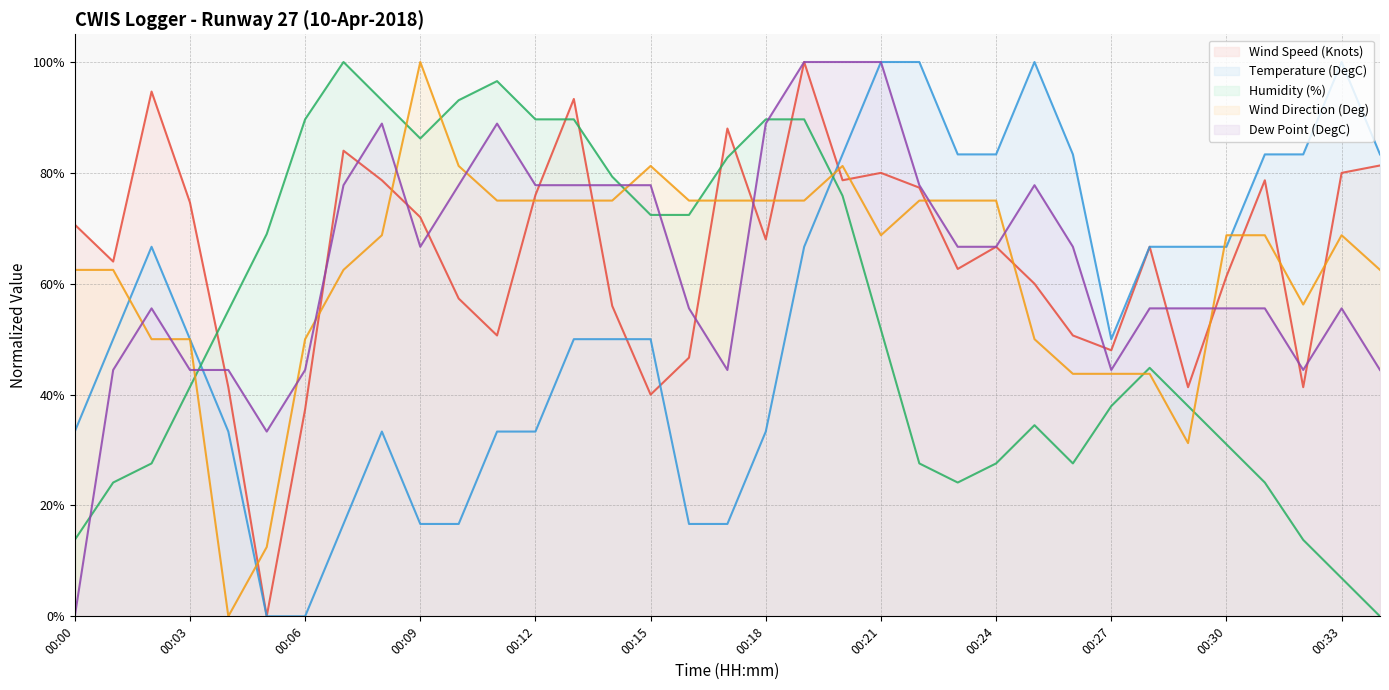

List the series in order of their peak value, highest first.

Wind Direction (Deg), Wind Speed (Knots), Humidity (%), Dew Point (DegC), Temperature (DegC)